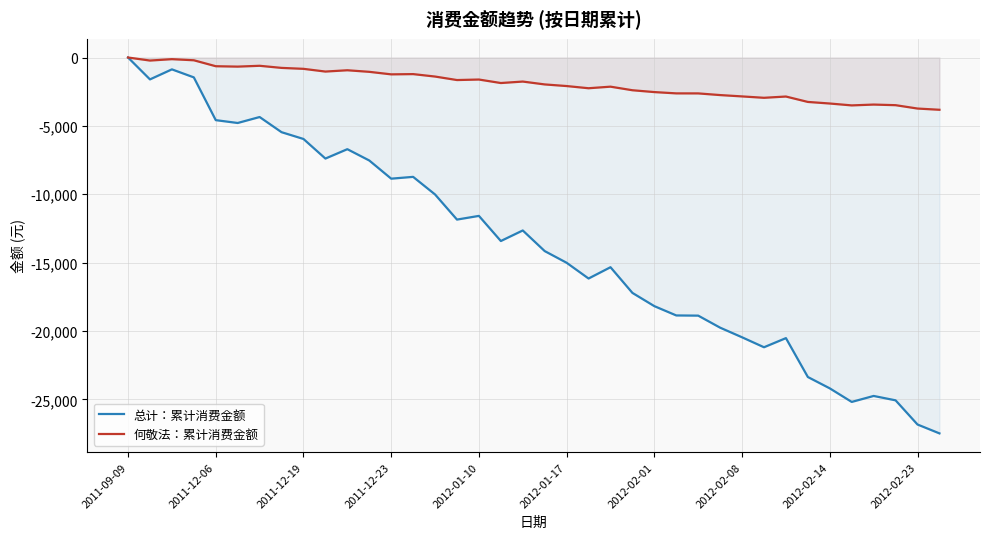

How many lines are shown in the chart?

2